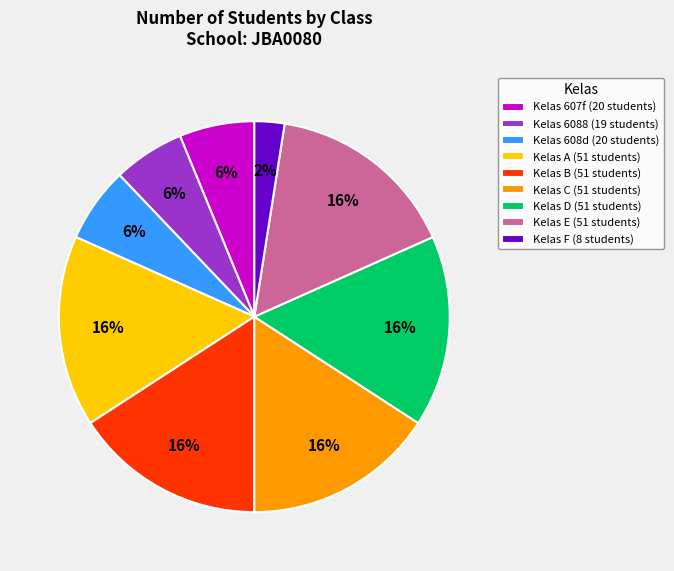

True or false: Kelas F (8 students) accounts for 2% of the total.

True